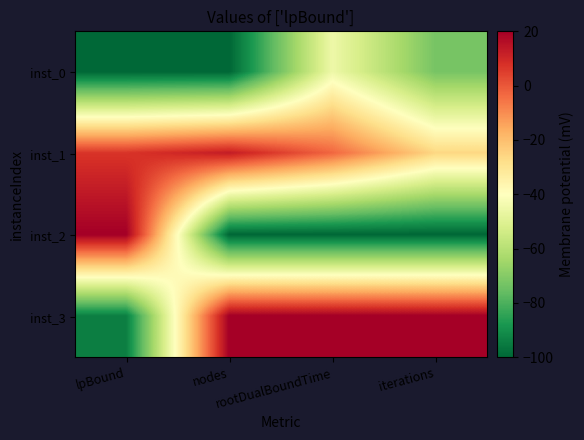

What is the difference between the highest and lowest values at rootDualBoundTime?

120.0